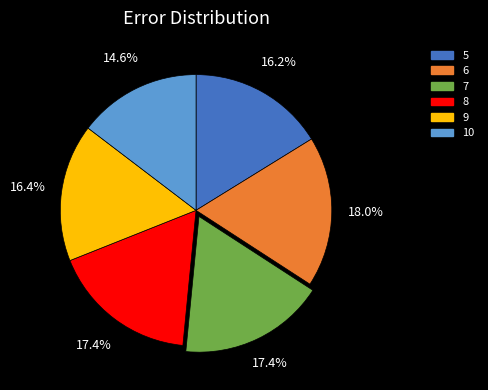

Which category has the smallest portion of the pie?

10